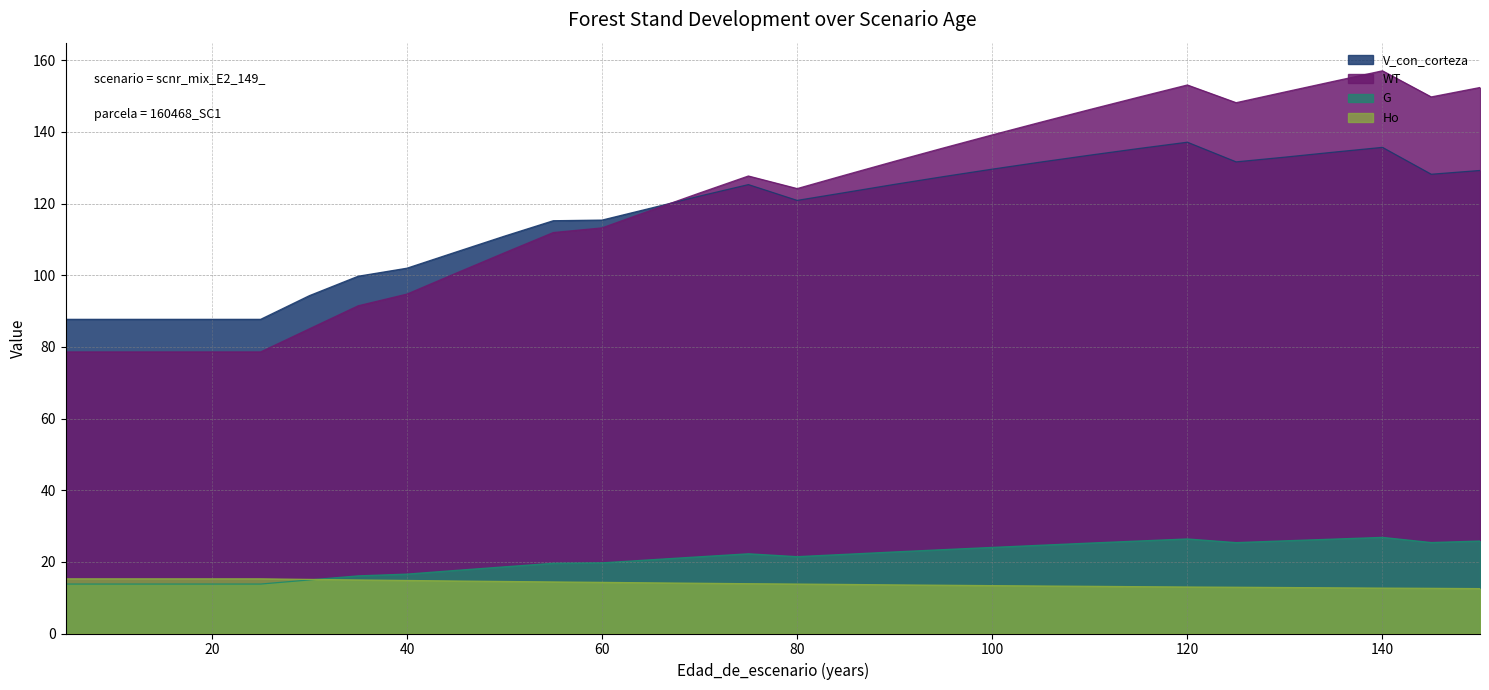

What is the maximum value shown in the chart?

157.0